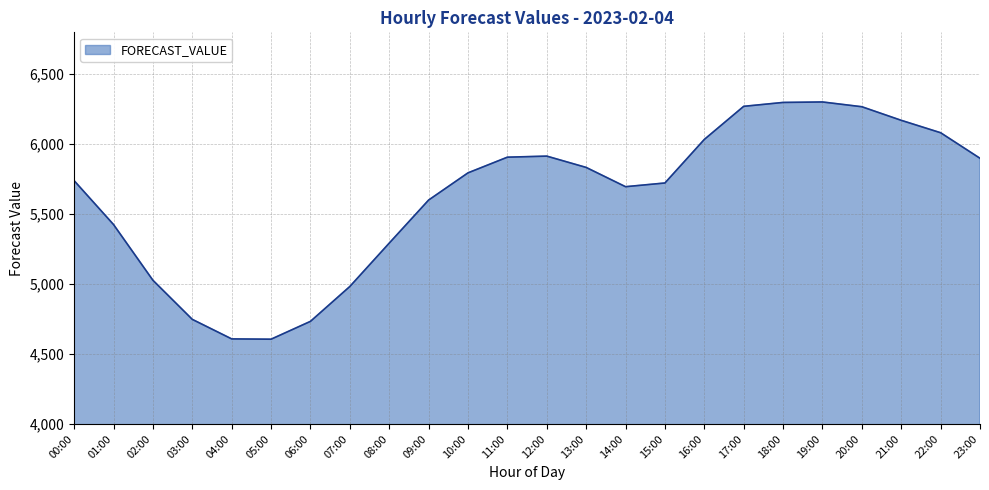

Where is the data nearest to the value 5454?

01:00